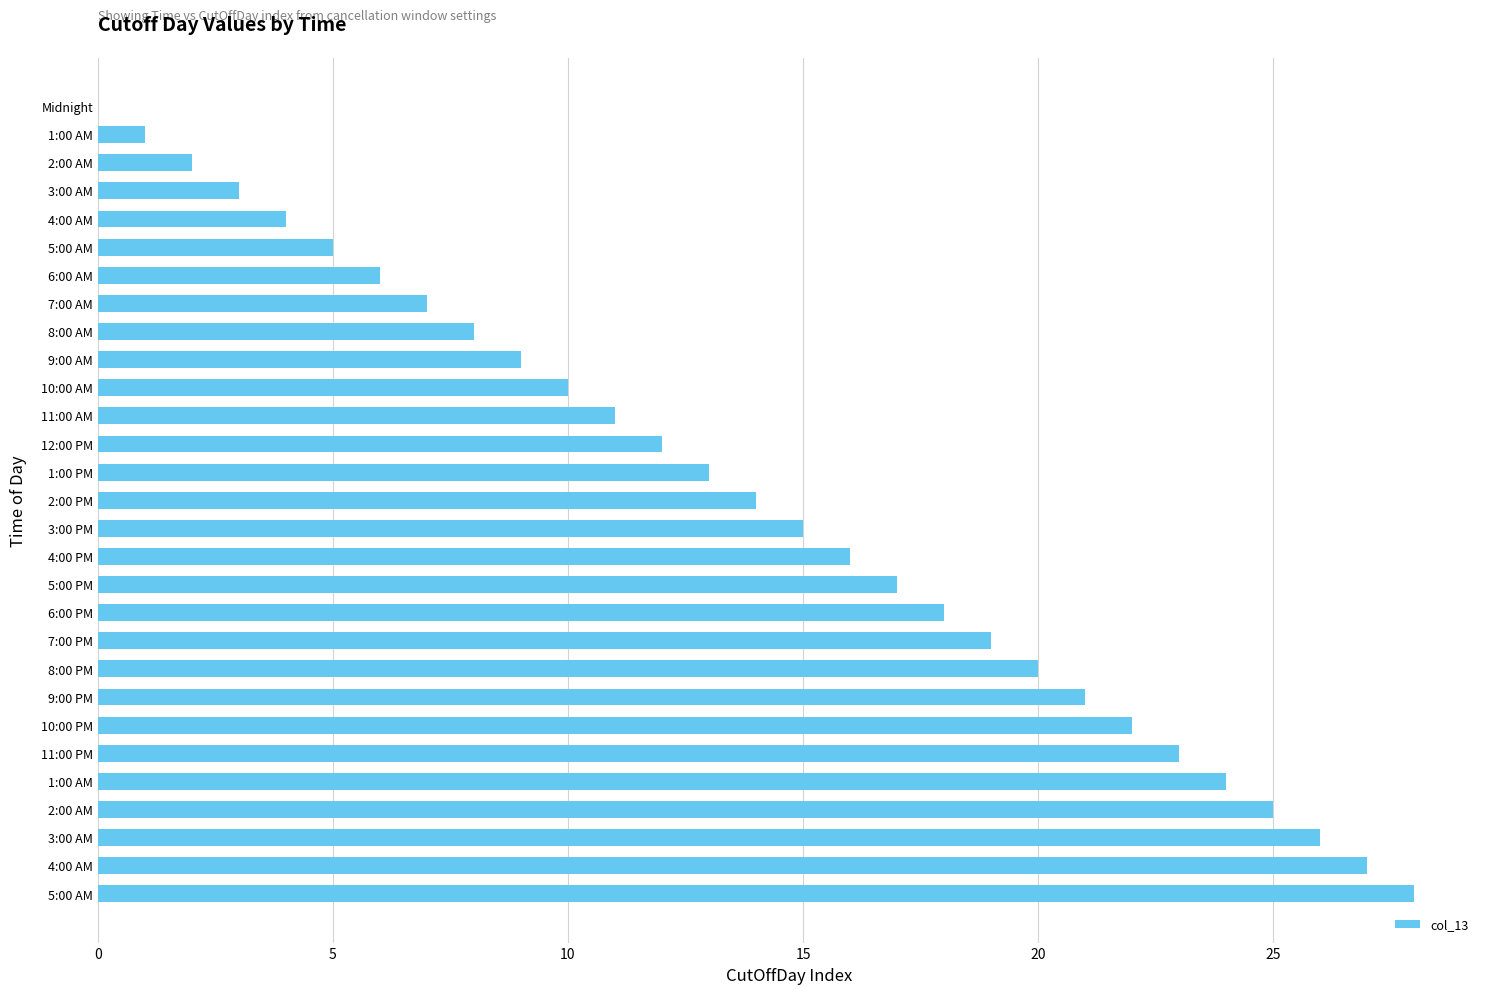

Where does the data first go above 14?

3:00 PM